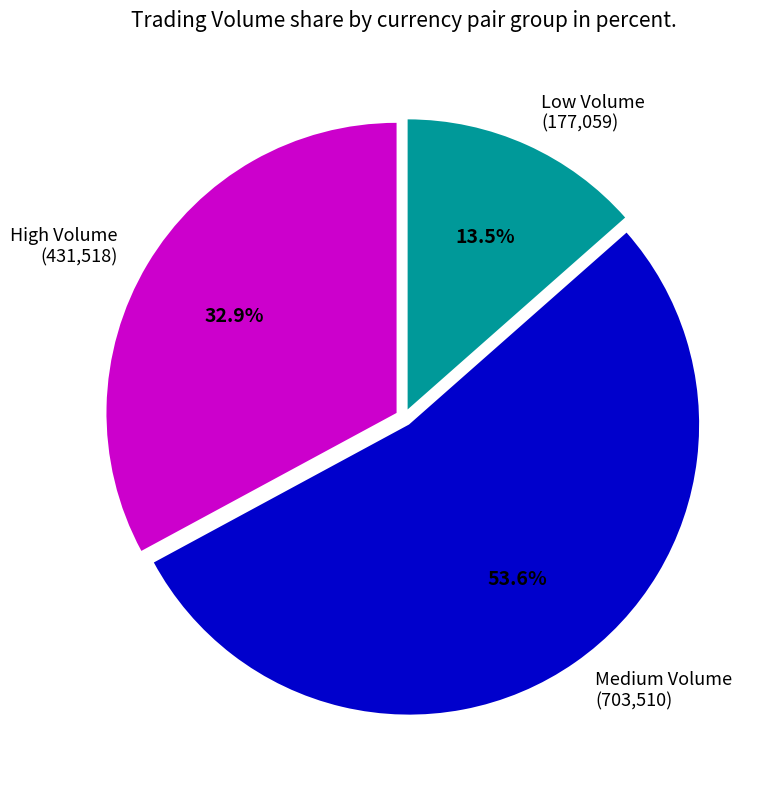

How much of the chart is everything except High Volume (431,518)?

67.1%